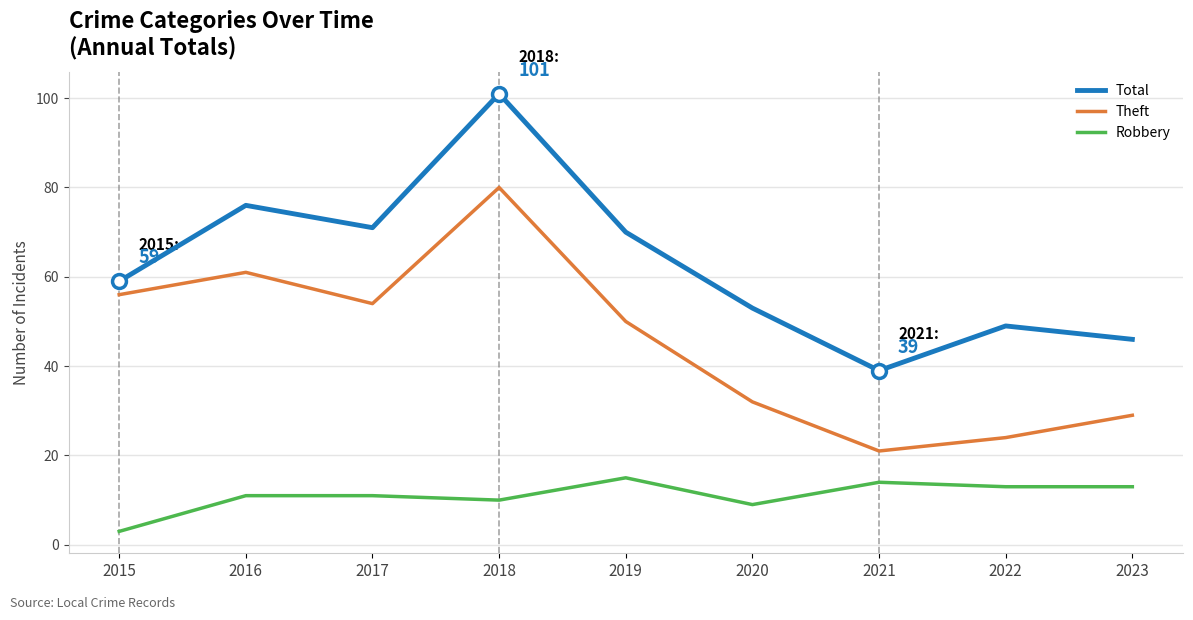

True or false: Theft and Total intersect in this chart.

False